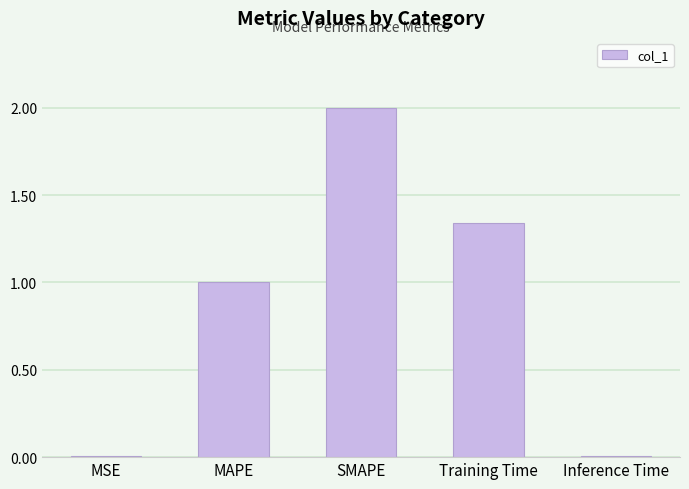

Are the bars horizontal?

No